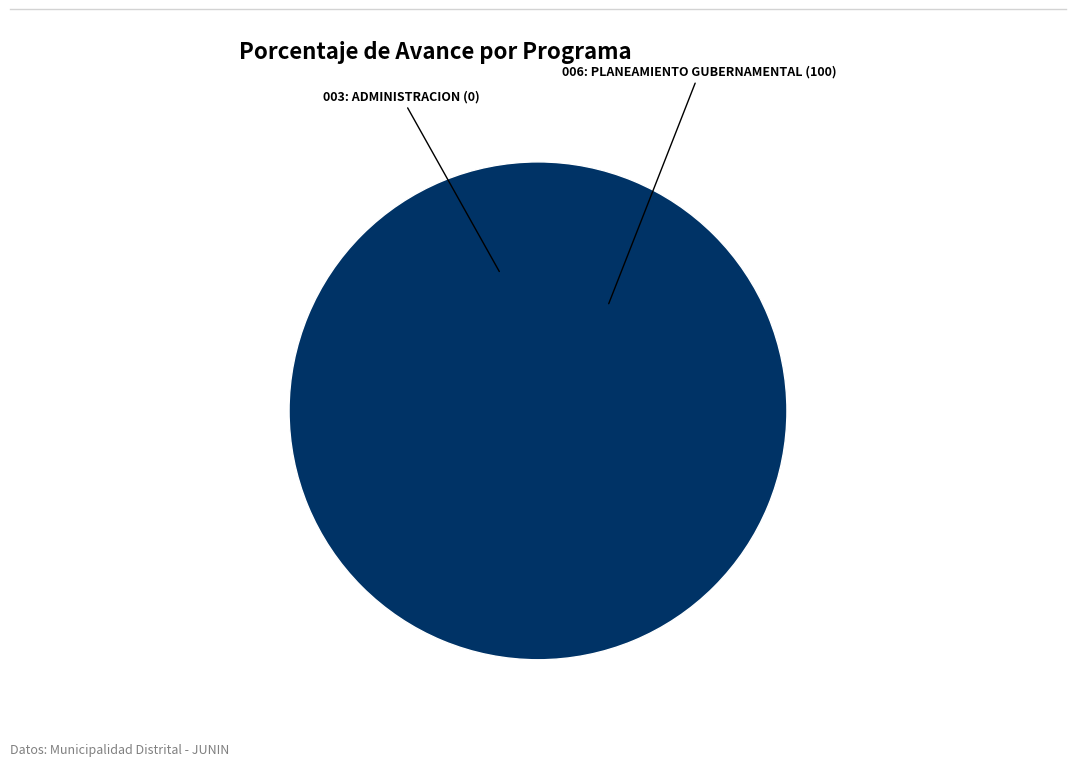

The 003: ADMINISTRACION slice represents 0% of the pie. True or false?

True